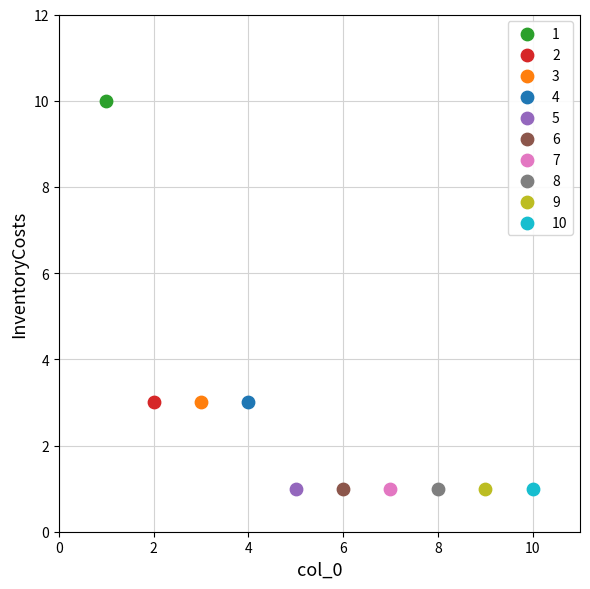

What are all the series names shown in the legend?

1, 2, 3, 4, 5, 6, 7, 8, 9, 10